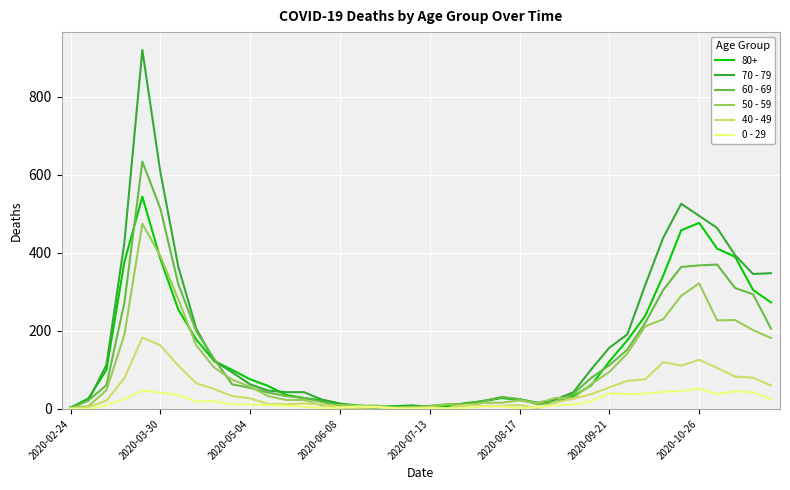

List the series in order of their peak value, lowest first.

0 - 29, 40 - 49, 50 - 59, 80+, 60 - 69, 70 - 79